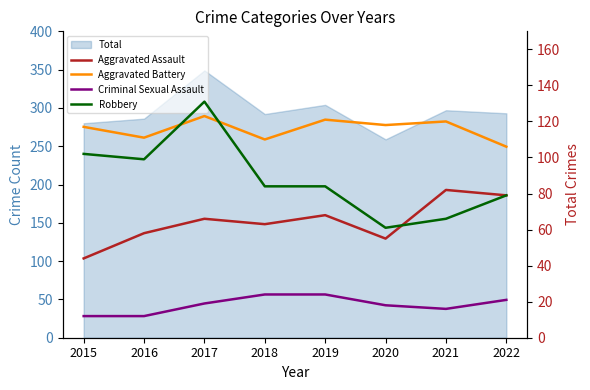

Which label corresponds to the smallest value in the chart?

2015